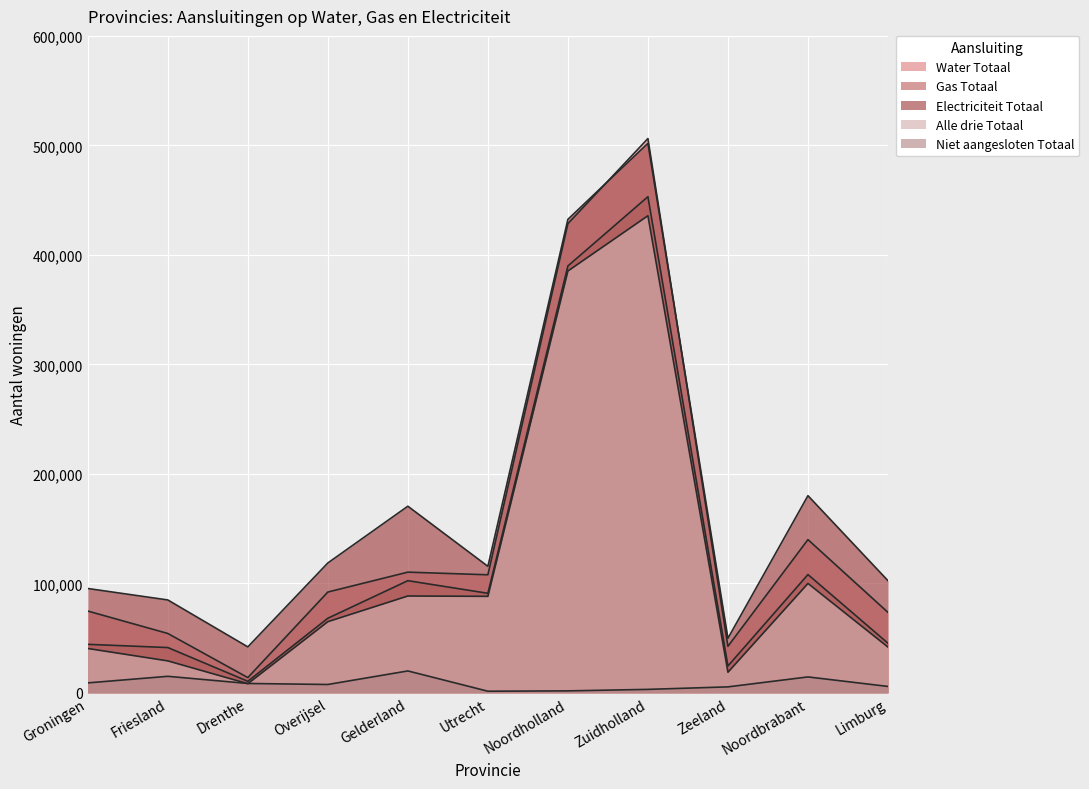

Which category has the lowest value in the Gas Totaal series?

Drenthe